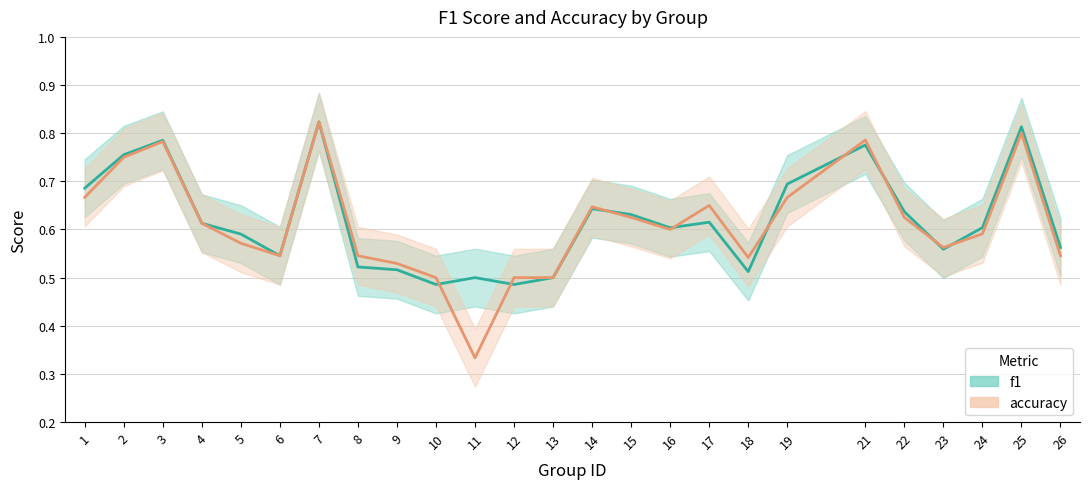

What is the value of the f1 point at the 16th from the left?

0.6